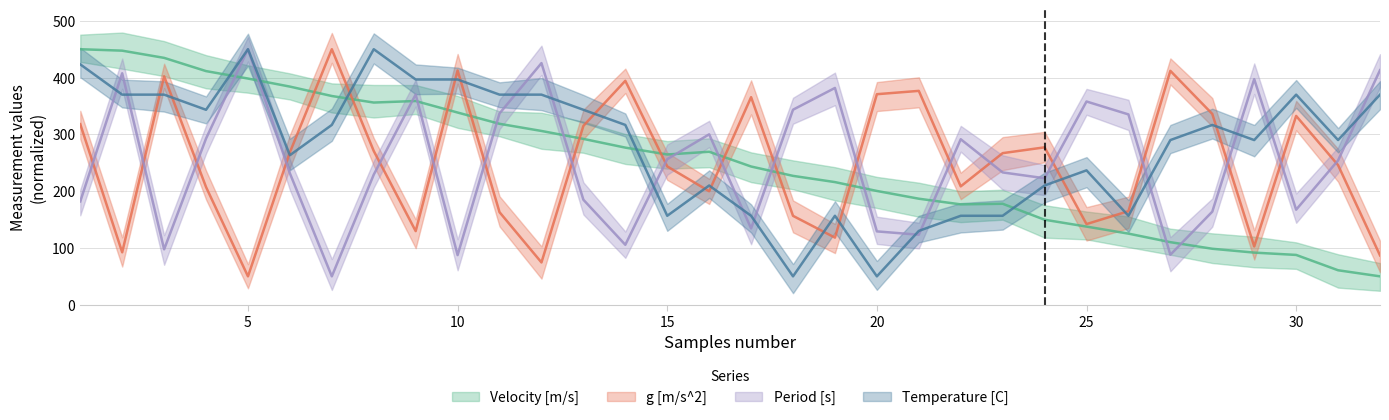

Which series changed the most between 17 and 26?

Period [s]